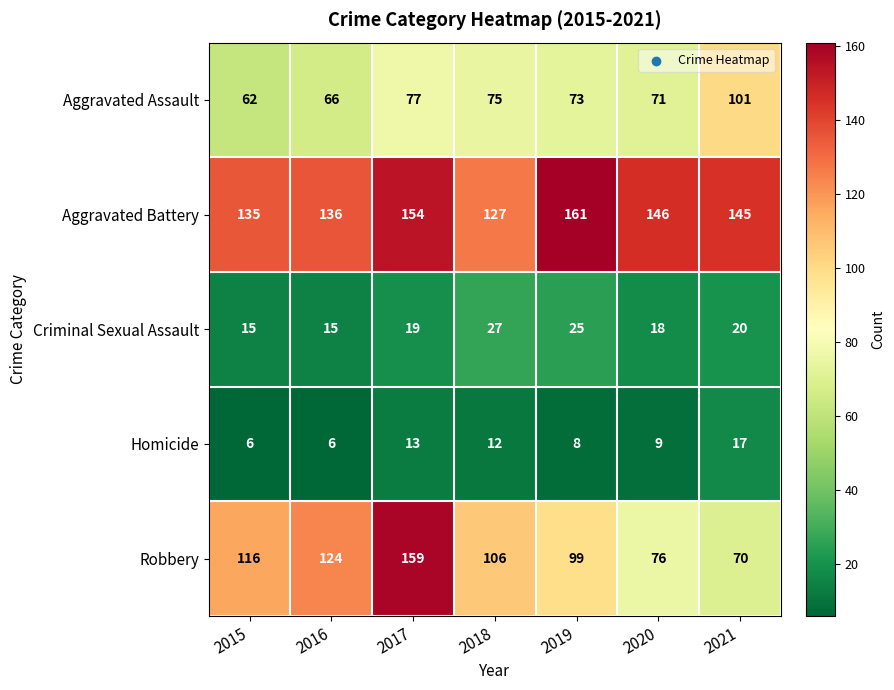

What is the minimum value shown in the chart?

6